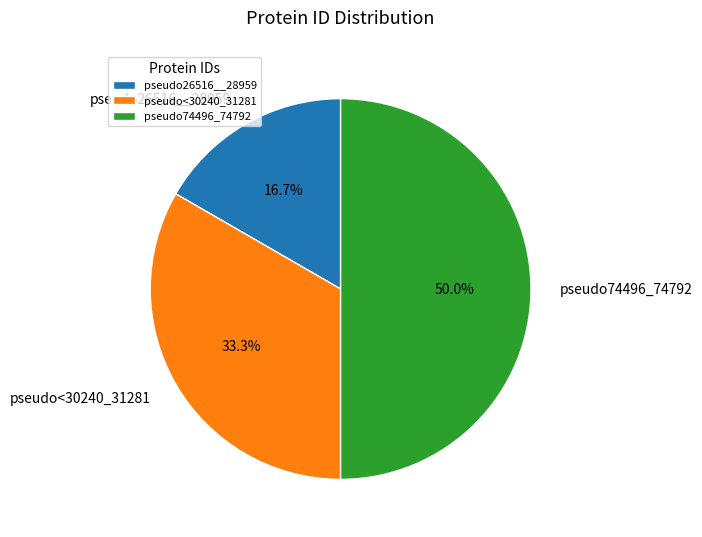

Rank the categories by value from highest to lowest.

pseudo74496_74792, pseudo<30240_31281, pseudo26516__28959